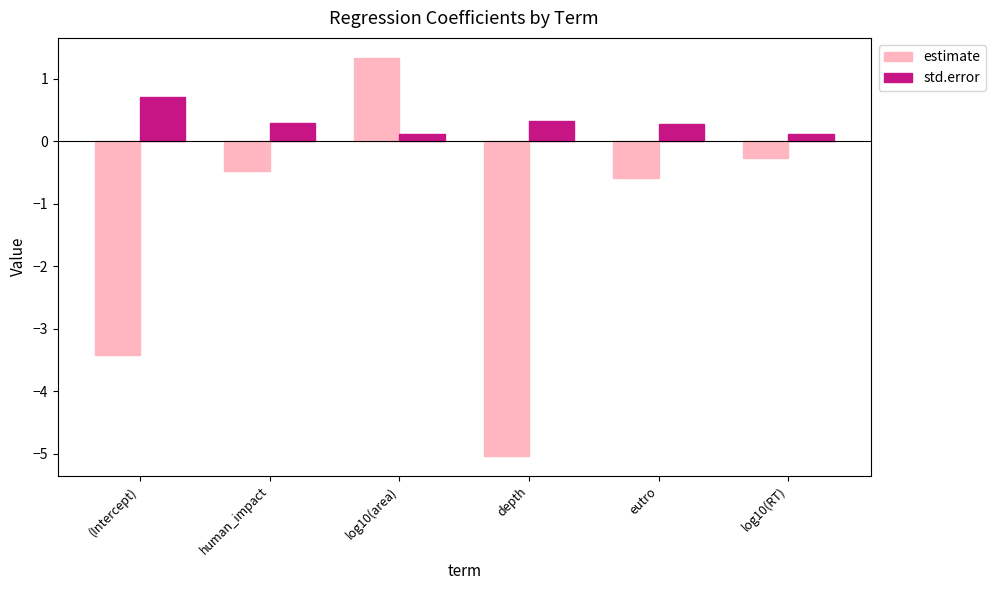

What is the minimum value for estimate?

-5.0